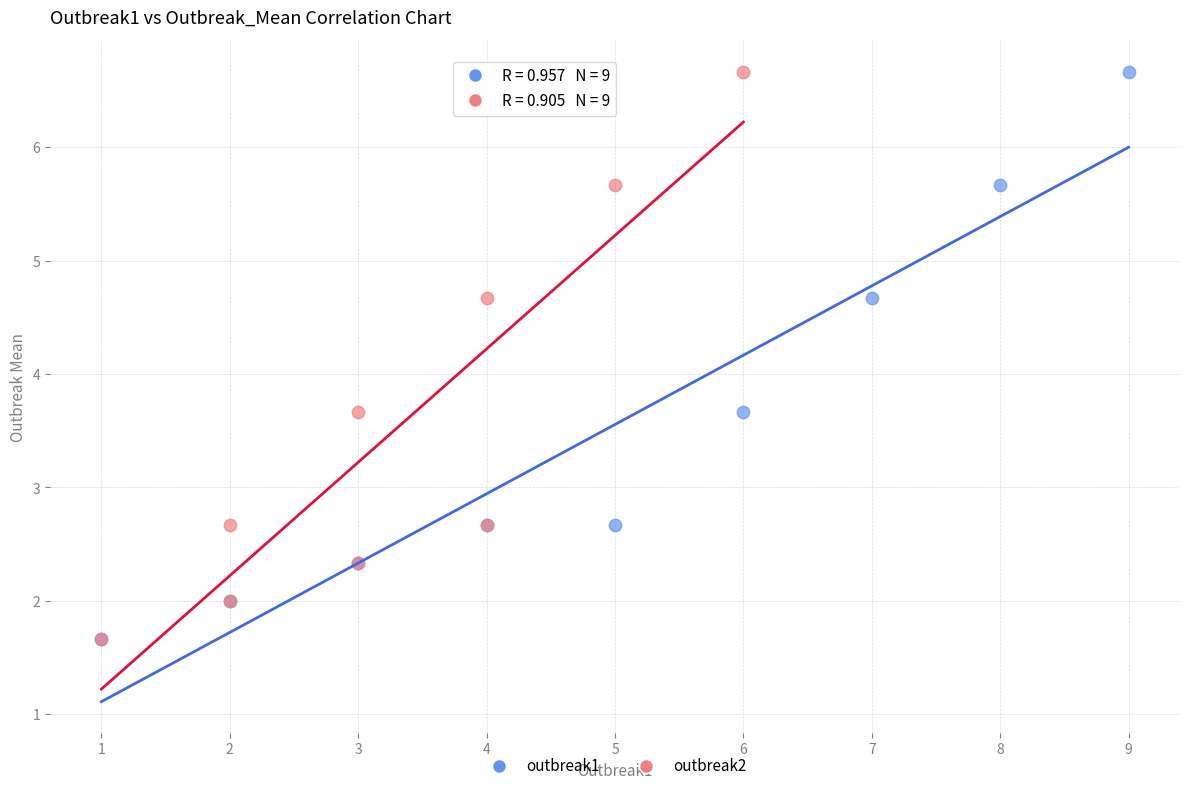

What are all the series names shown in the legend?

outbreak1, outbreak2